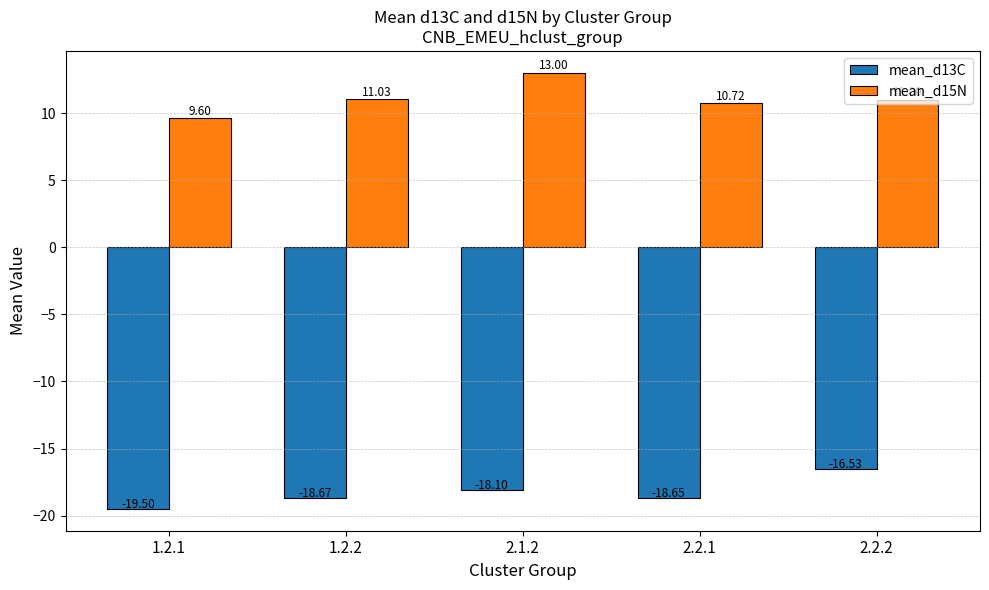

What is the average value of the mean_d15N series?

11.1